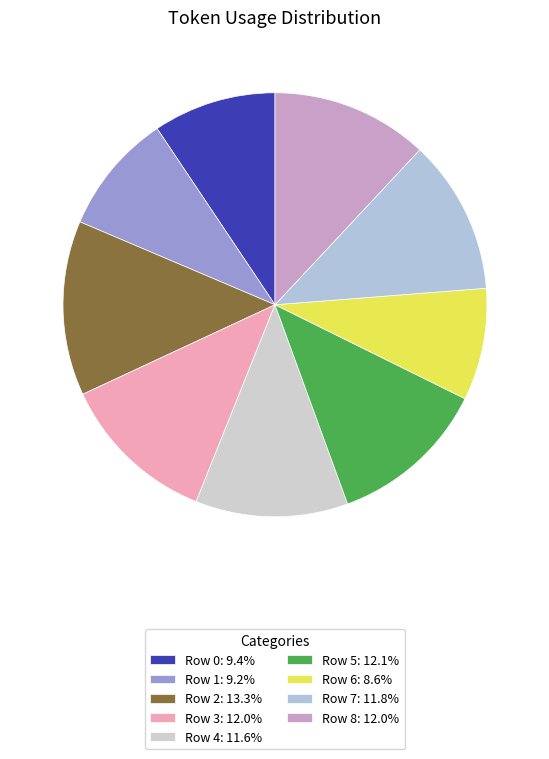

To the nearest percent, what is the difference between the Row 4 and Row 0 slice percentages?

2%